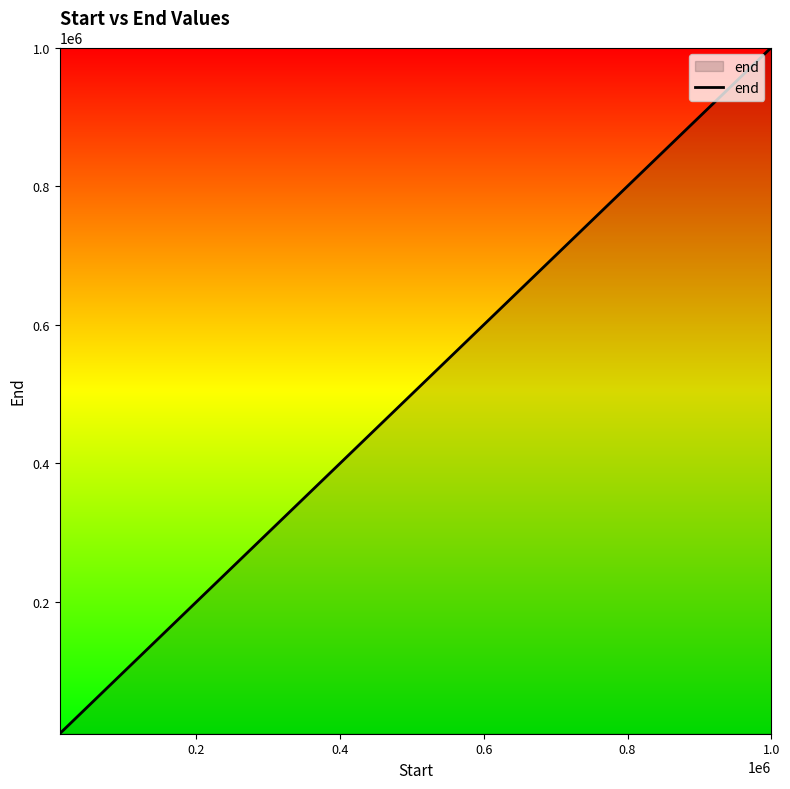

True or false: there are more than 1 points higher than both neighbors.

False